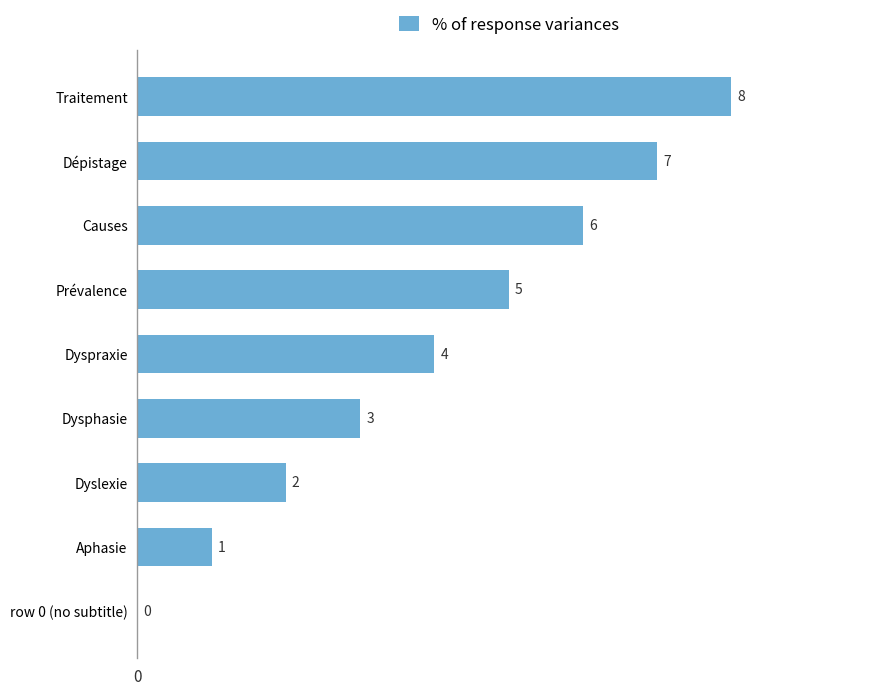

Where is the data nearest to the value 4?

Dyspraxie